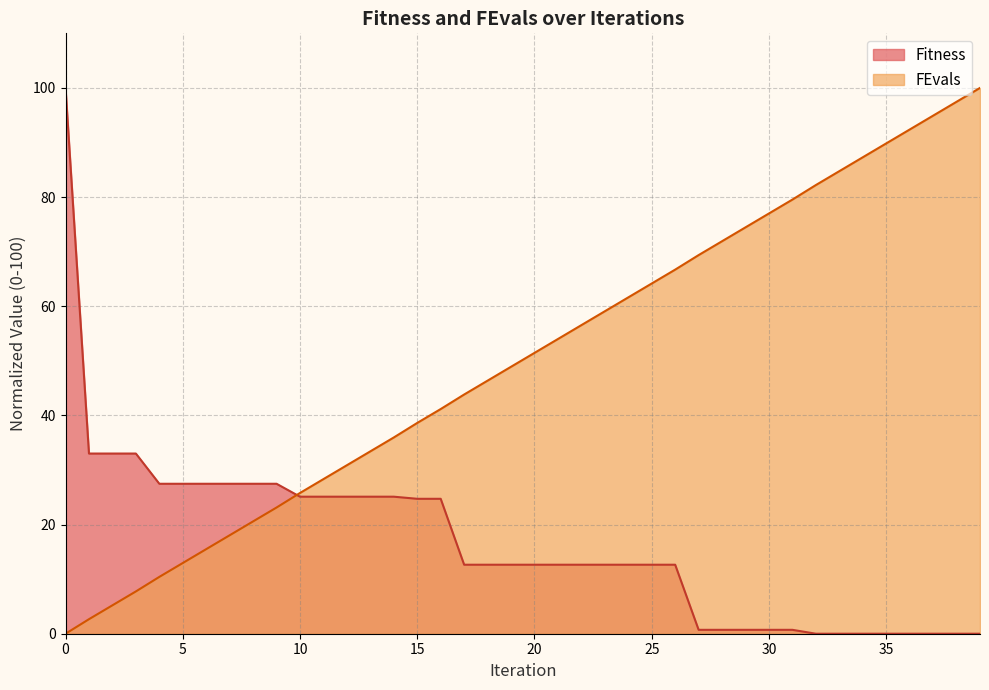

The FEvals series shows 25.2 at 18. True or false?

False